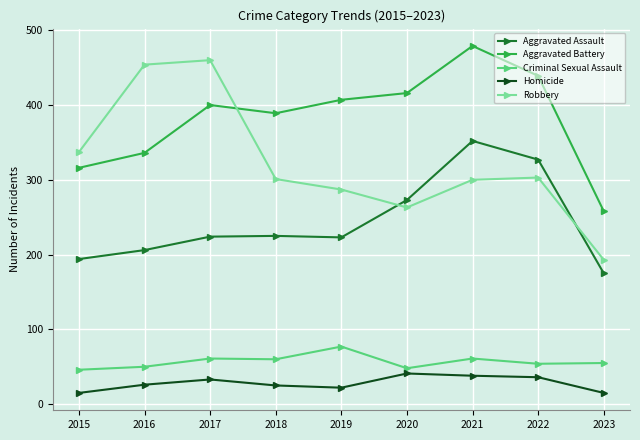

What is the minimum value for Homicide?

15